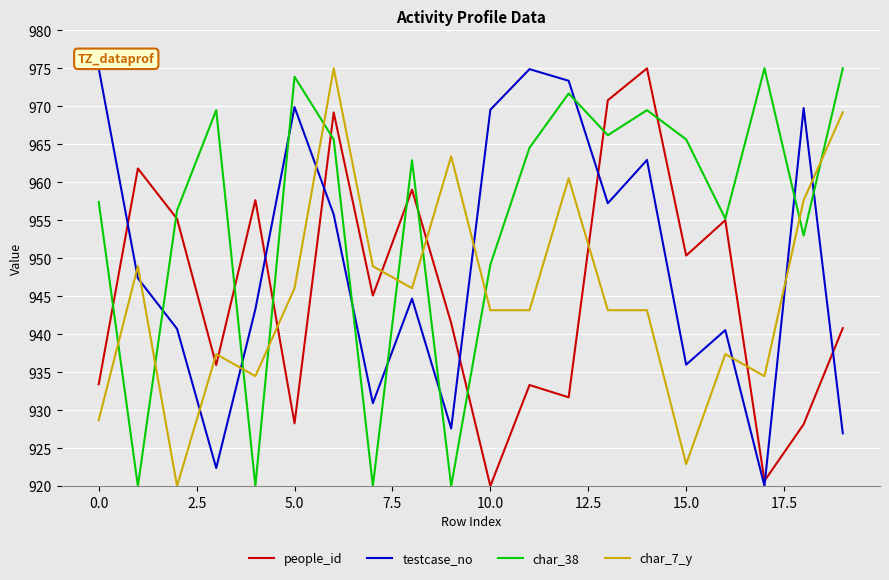

In people_id, how many points are lower than both neighbors (excluding endpoints)?

7